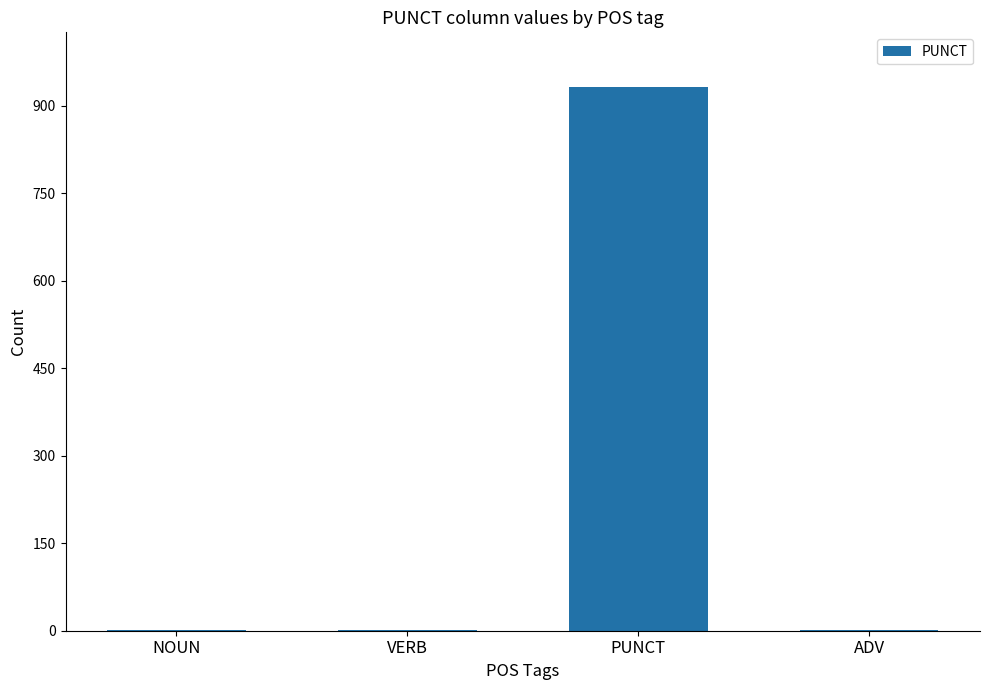

What is the average value?

234